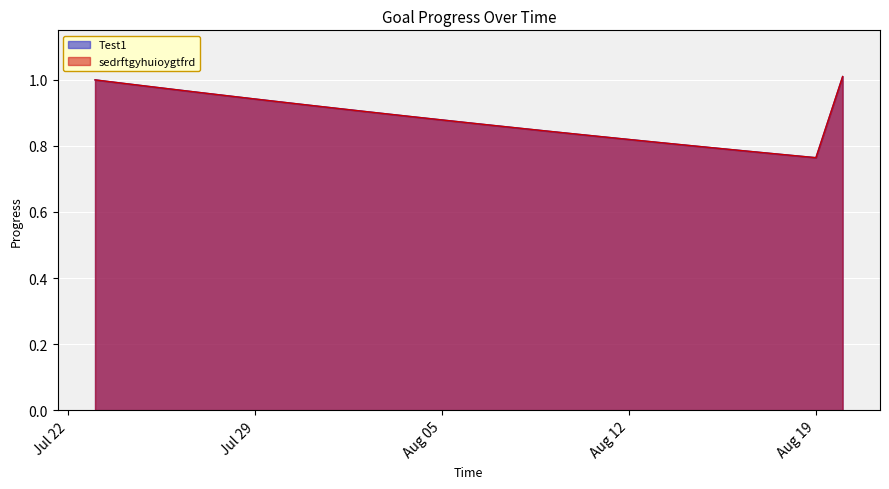

Reading left to right, transcribe all the data shown in this chart.

Test1: 1.0	1.0	1.0	1.0	1.0	1.0	0.9	0.9	0.9	0.9	0.9	0.9	0.9	0.9	0.9	0.9	0.9	0.8	0.8	0.8	0.8	0.8	0.8	0.8	0.8	0.8	0.8	0.8	1.0
sedrftgyhuioygtfrd: 1.0	1.0	1.0	1.0	1.0	1.0	0.9	0.9	0.9	0.9	0.9	0.9	0.9	0.9	0.9	0.9	0.9	0.8	0.8	0.8	0.8	0.8	0.8	0.8	0.8	0.8	0.8	0.8	1.0